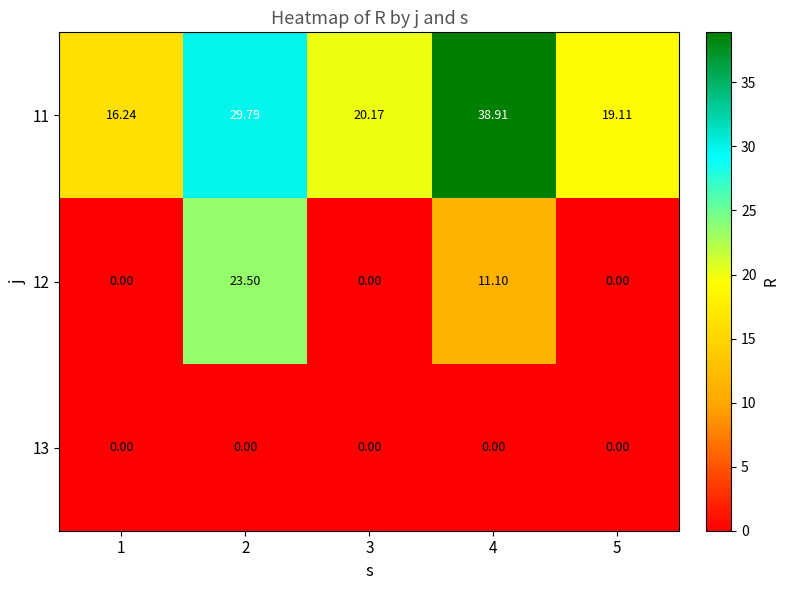

Is the value of 11 at 4 greater than the value of 13 at 2?

Yes